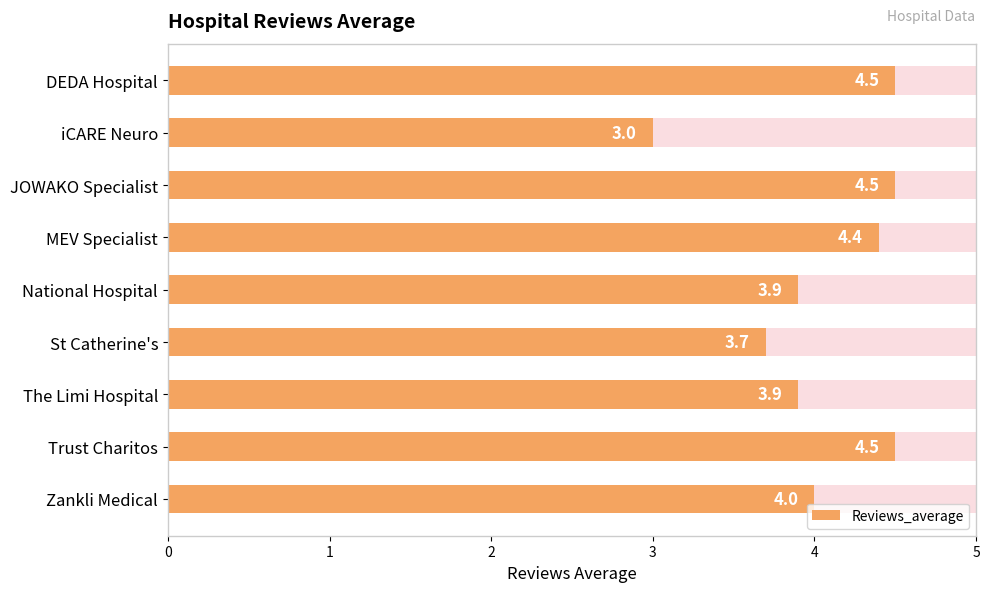

List the labels in order of value, smallest first.

iCARE Neuro, St Catherine's, National Hospital, The Limi Hospital, Zankli Medical, MEV Specialist, DEDA Hospital, JOWAKO Specialist, Trust Charitos